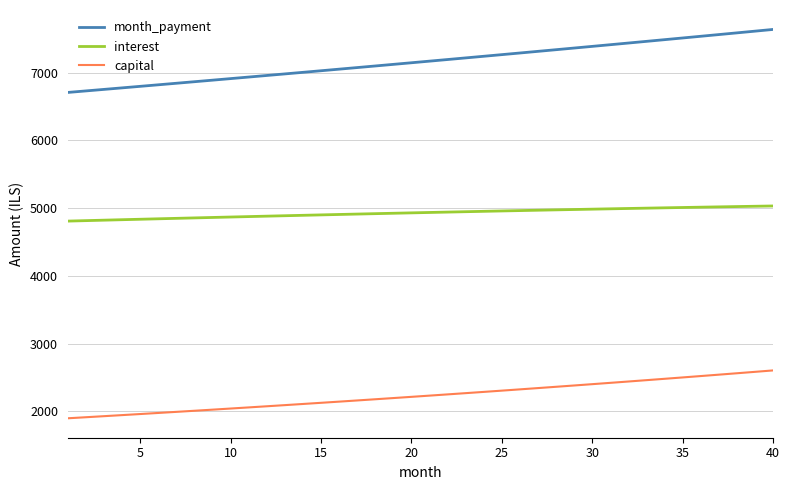

How many categories are shown in the chart?

40